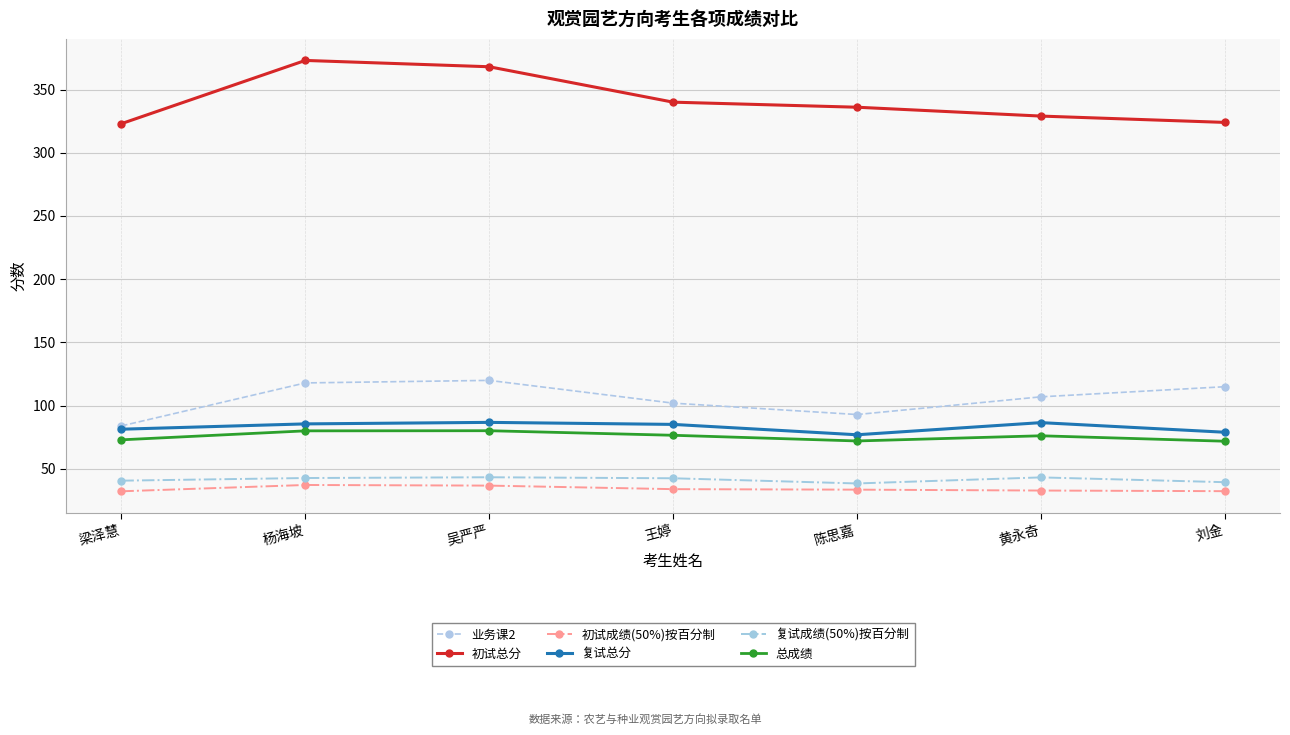

The value of 复试总分 at 刘金 is 79.0. True or false?

True